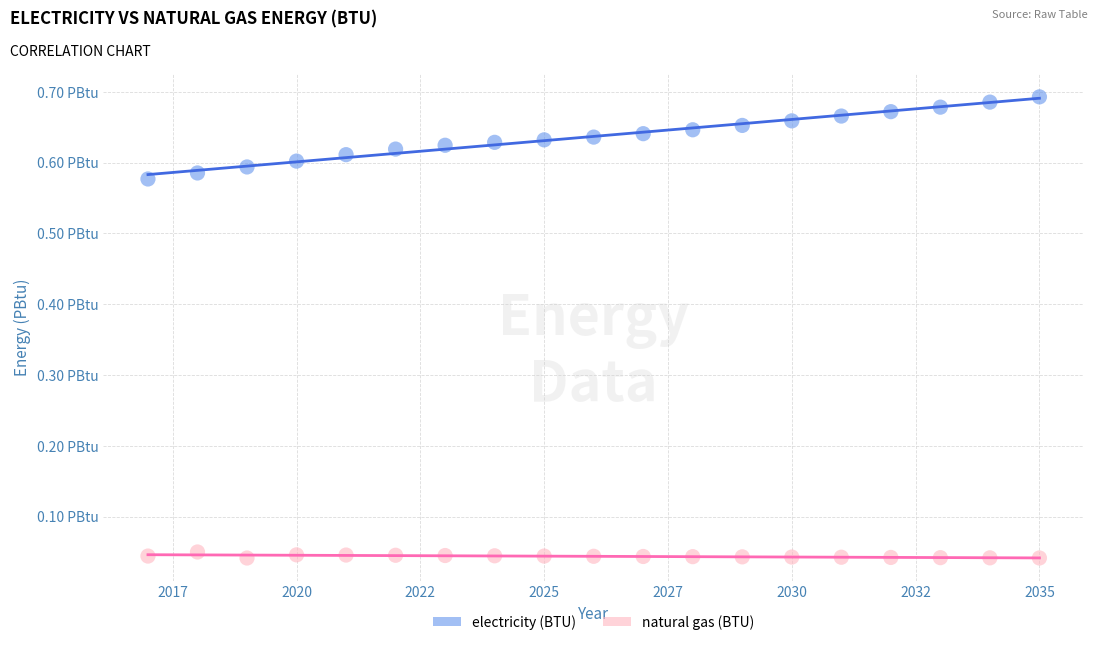

What are all the series names shown in the legend?

electricity (BTU), natural gas (BTU)